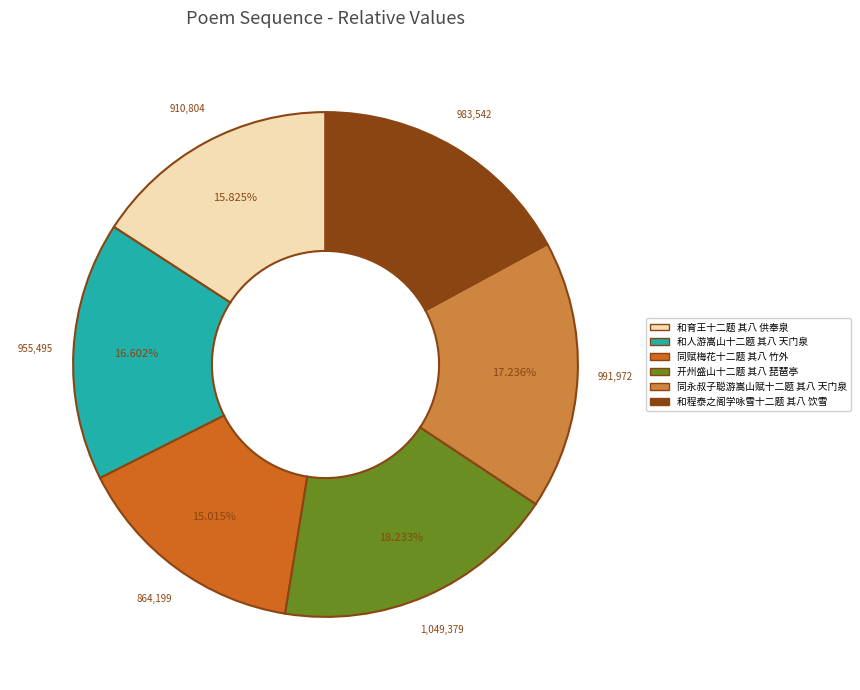

What percentage is NOT represented by 和人游嵩山十二题 其八 天门泉?

83.4%